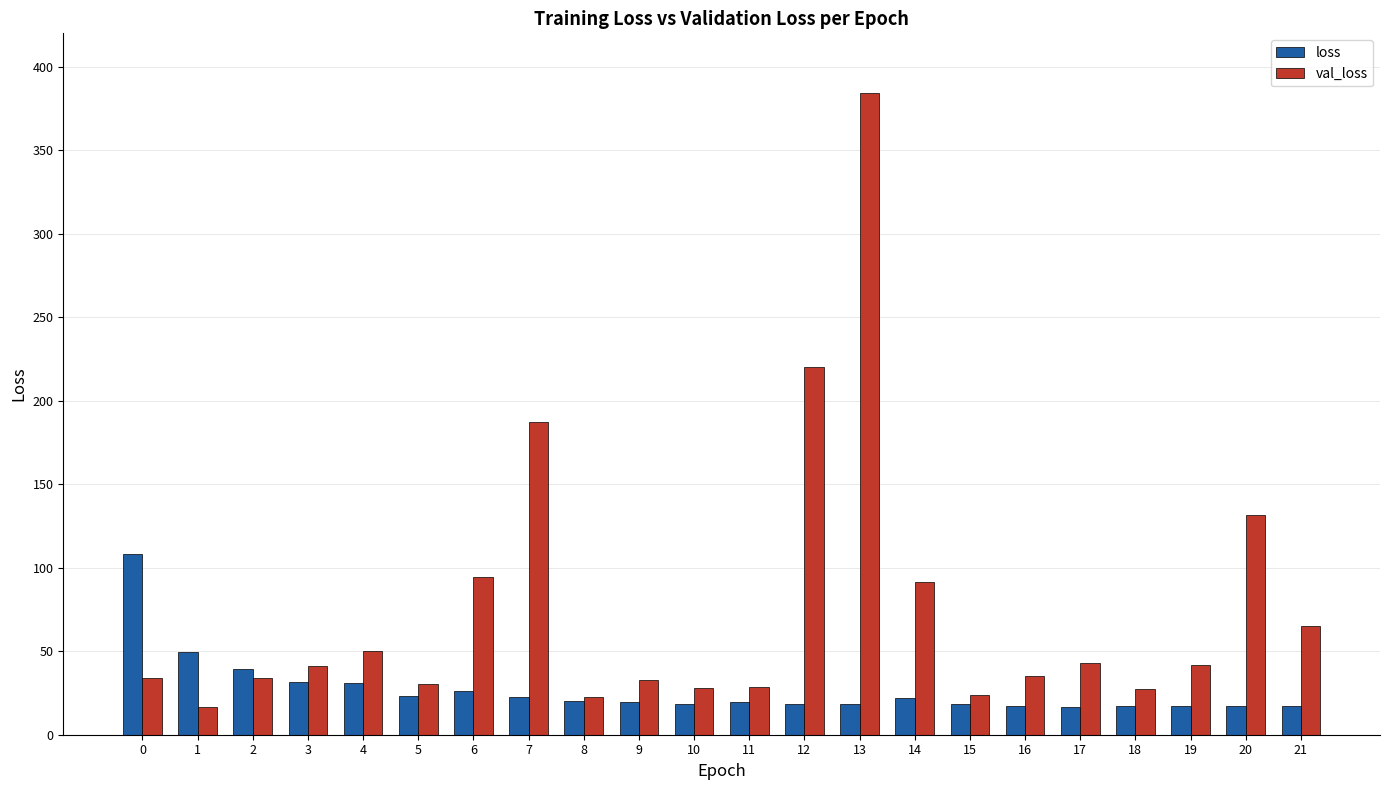

True or false: loss has a value of 22.1 at 14.

True